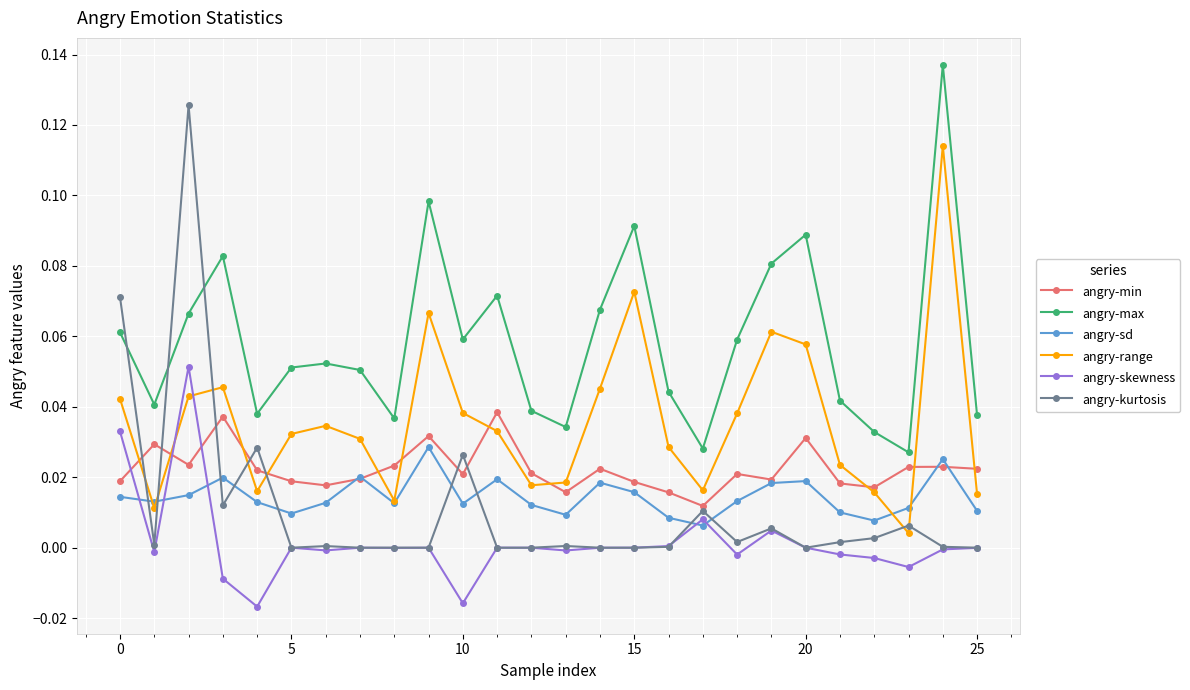

Which series has the largest range (max minus min)?

angry-kurtosis